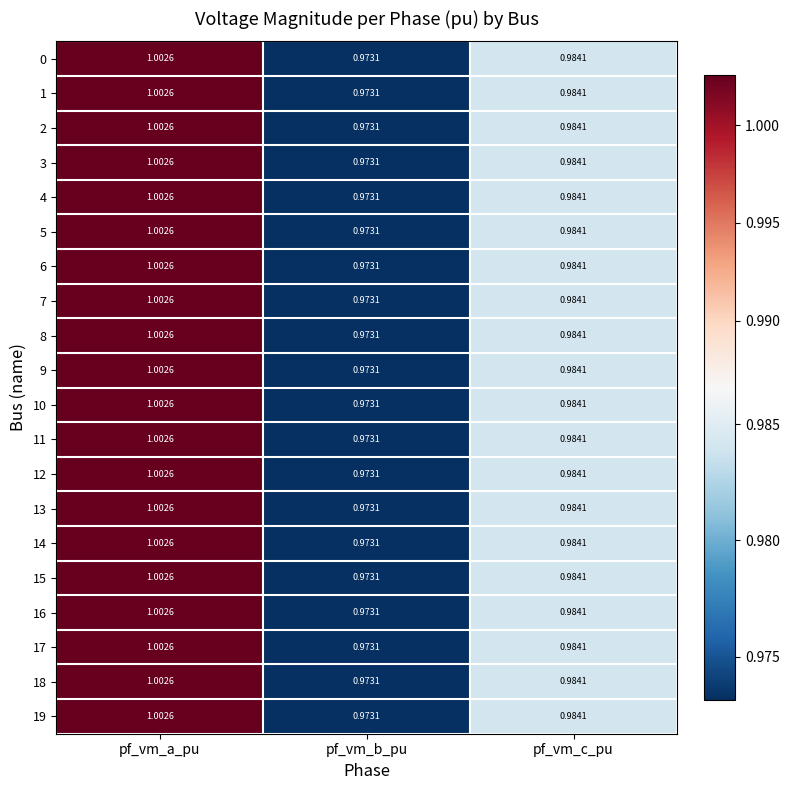

List the labels in order of 7 value, largest first.

pf_vm_a_pu, pf_vm_c_pu, pf_vm_b_pu